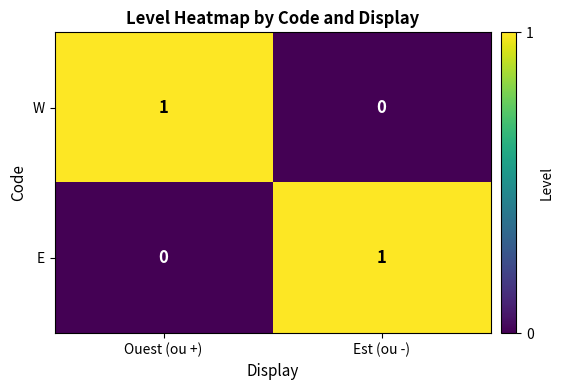

Which category has the lowest value in the W series?

Est (ou -)